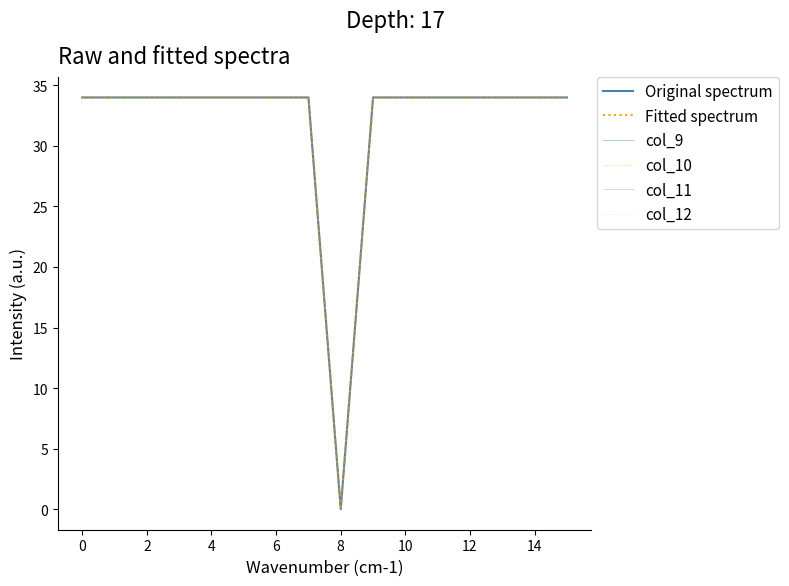

Does the chart display data point markers on the line(s)?

No